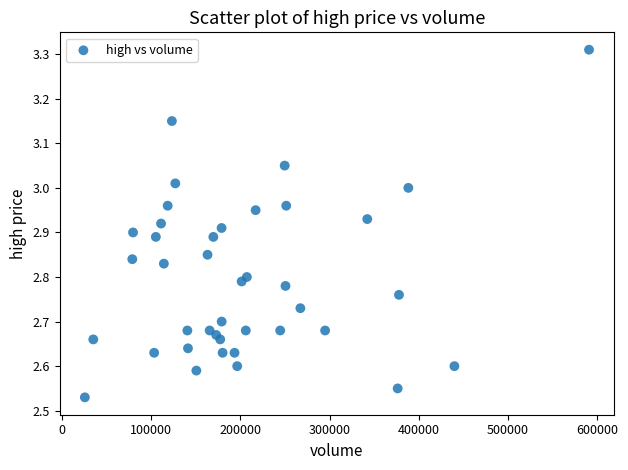

What is the range of Y values (max minus min)?

0.8